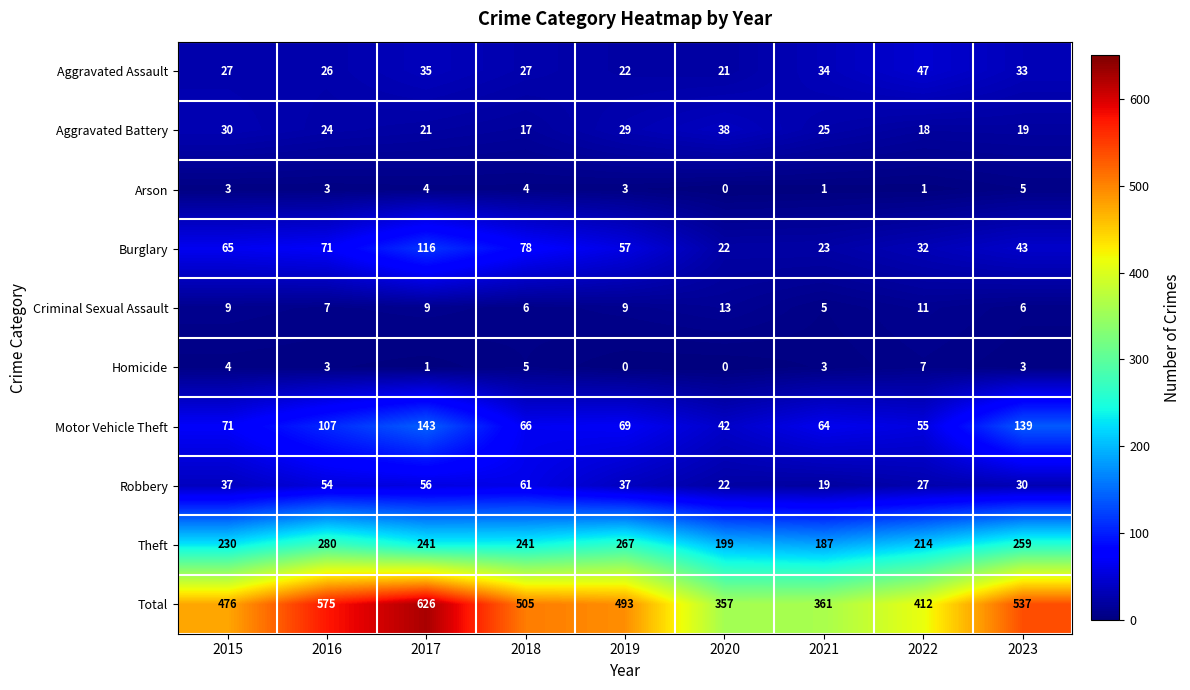

How many values in the Homicide series are below 3?

3